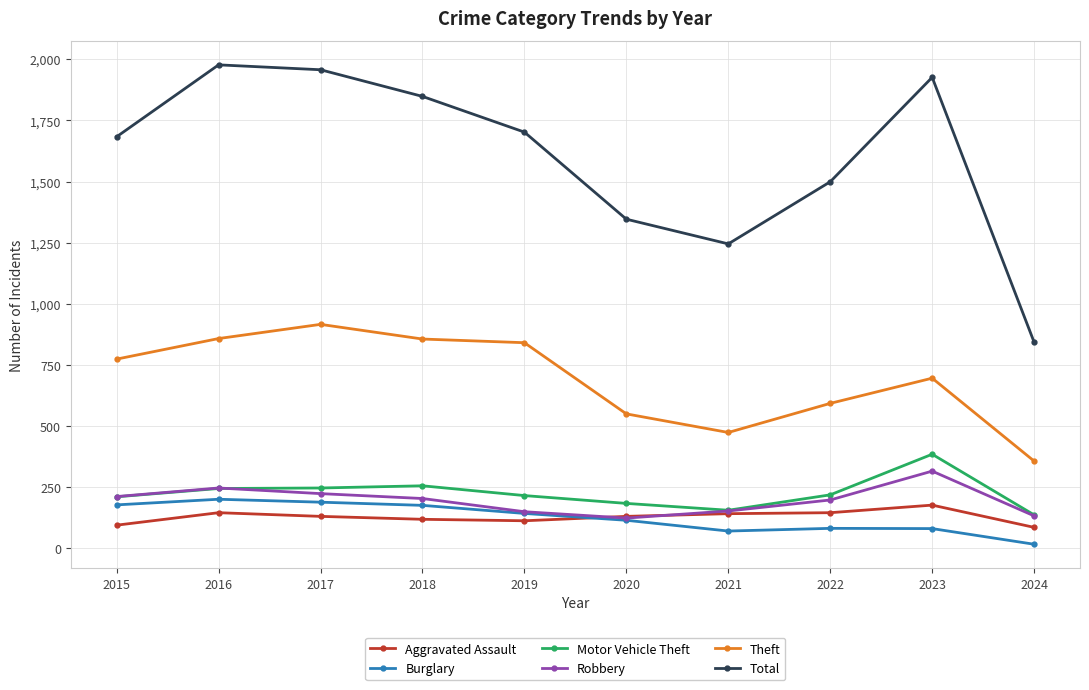

What is the maximum value for Motor Vehicle Theft?

385